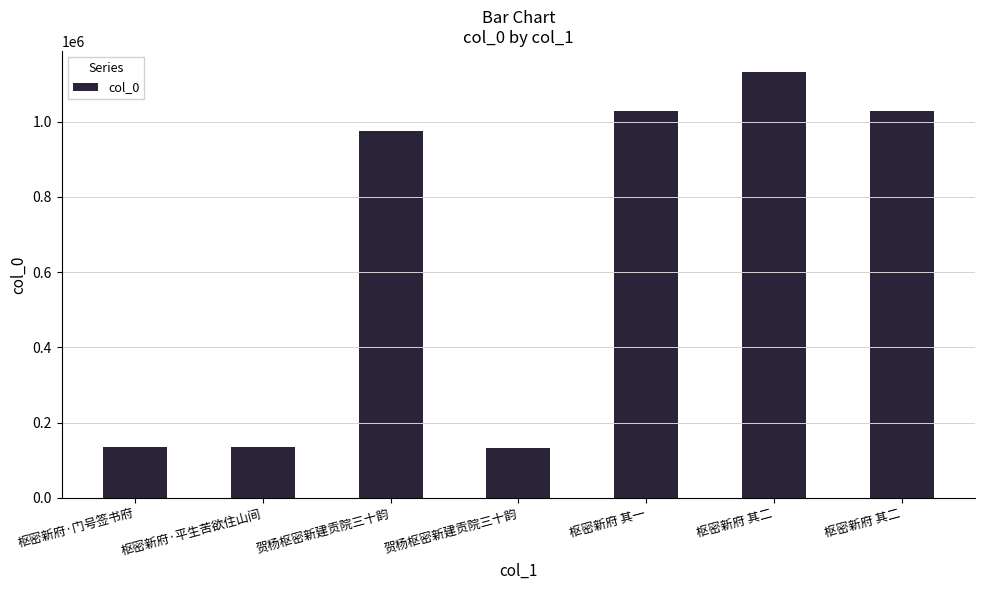

Rank the categories by value from highest to lowest.

枢密新府 其二, 枢密新府 其二, 枢密新府 其一, 贺杨枢密新建贡院三十韵, 枢密新府·平生苦欲住山间, 枢密新府·门号签书府, 贺杨枢密新建贡院三十韵